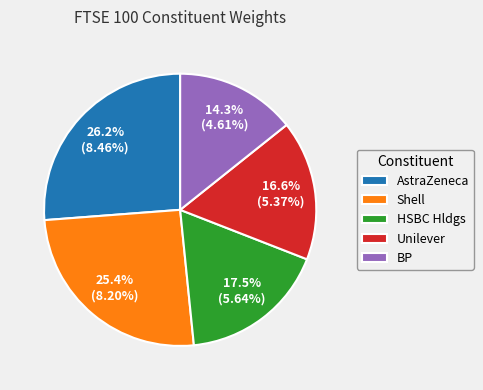

What is the largest slice in the pie chart?

AstraZeneca